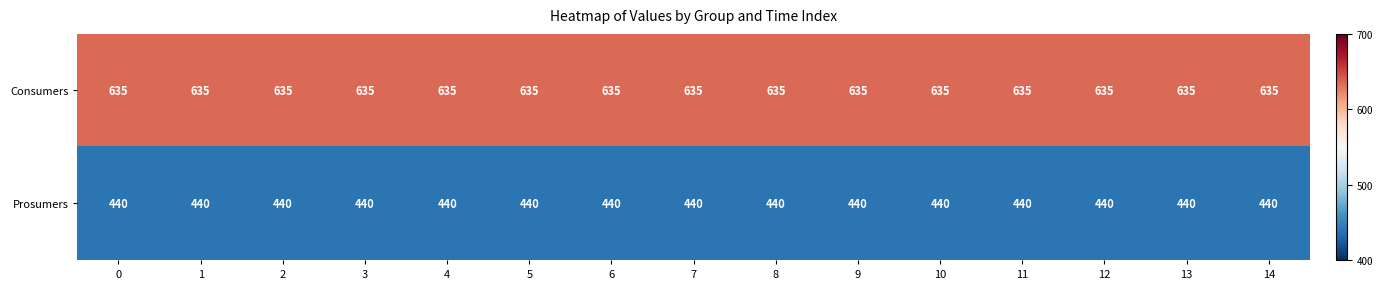

What is the total value across all series at 3?

1075